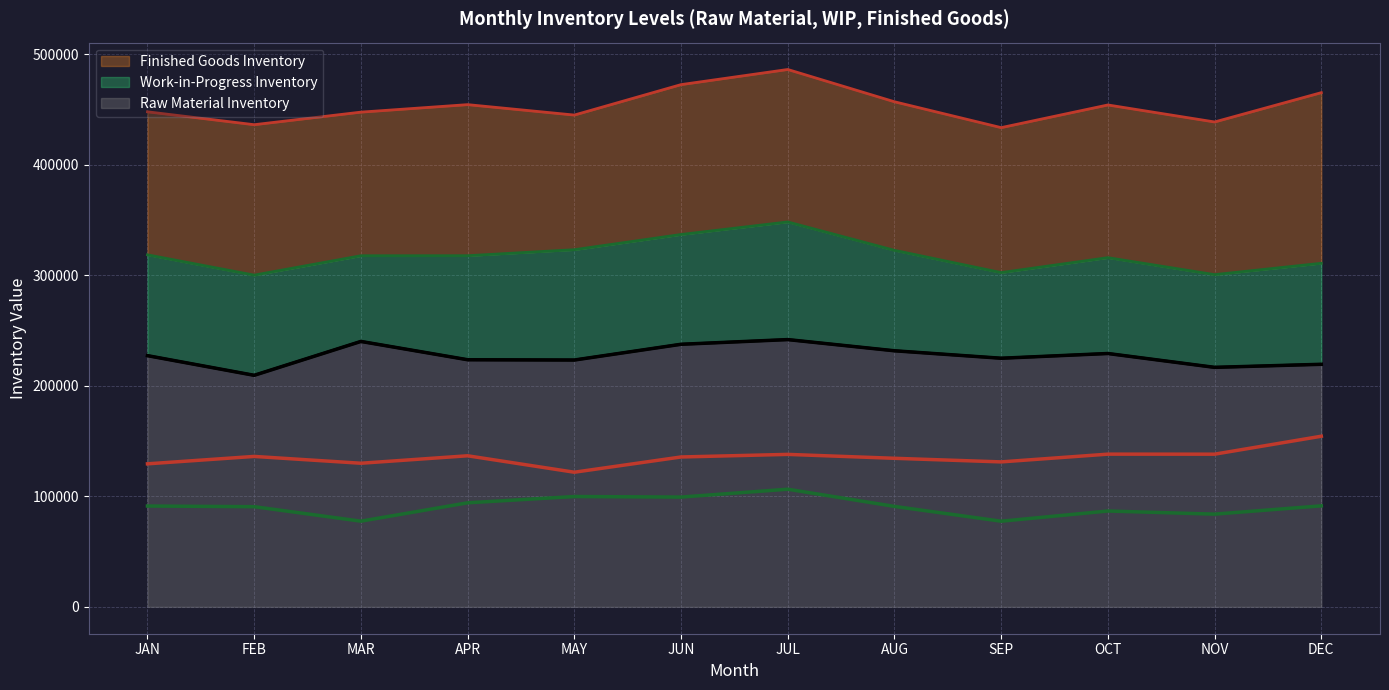

Is it true that Mean Work-in-Progress Inventory equals 136376.9 at DEC?

False